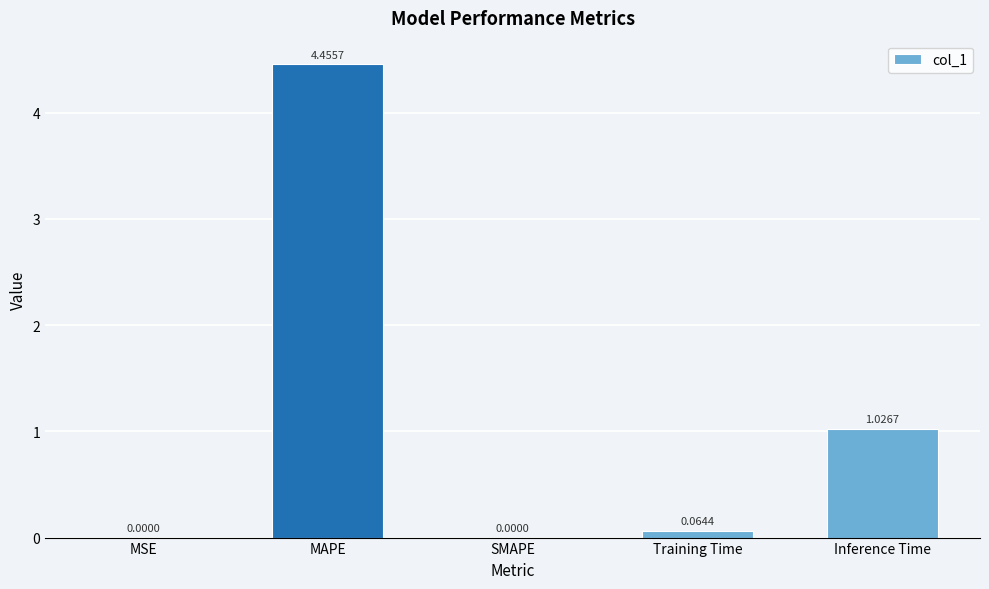

Which category has the highest value across all series?

MAPE